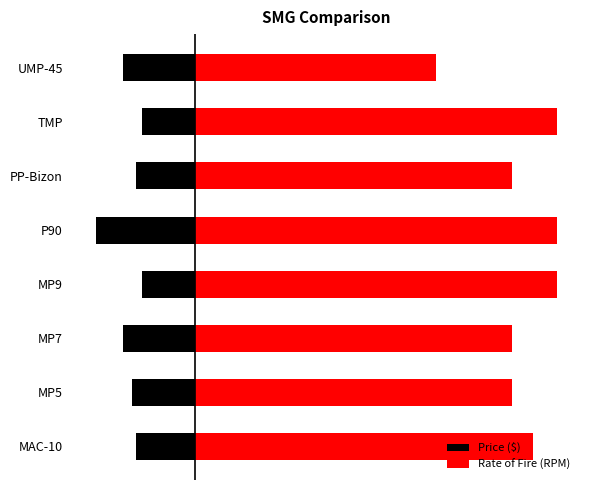

How many bars are there in total?

16